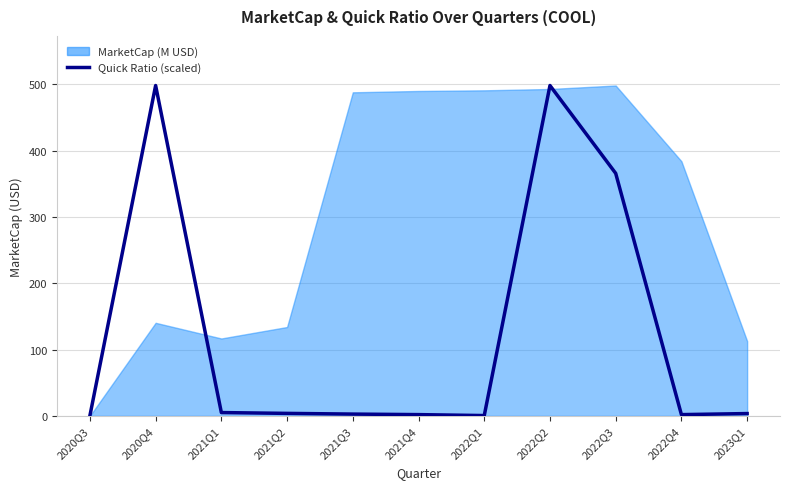

At which category does the chart reach its minimum across all series?

2020Q3